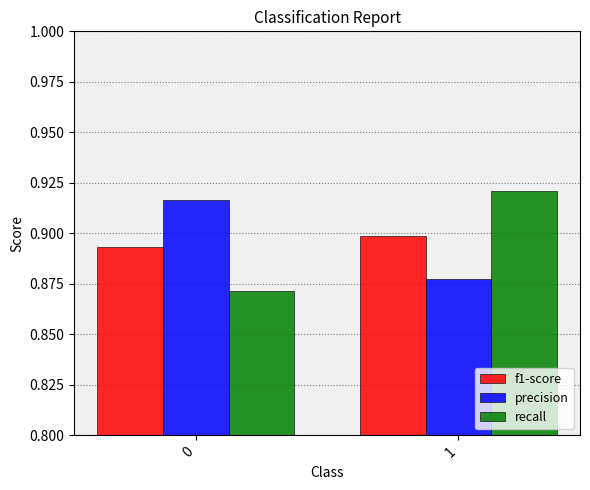

How many groups of bars are there?

2